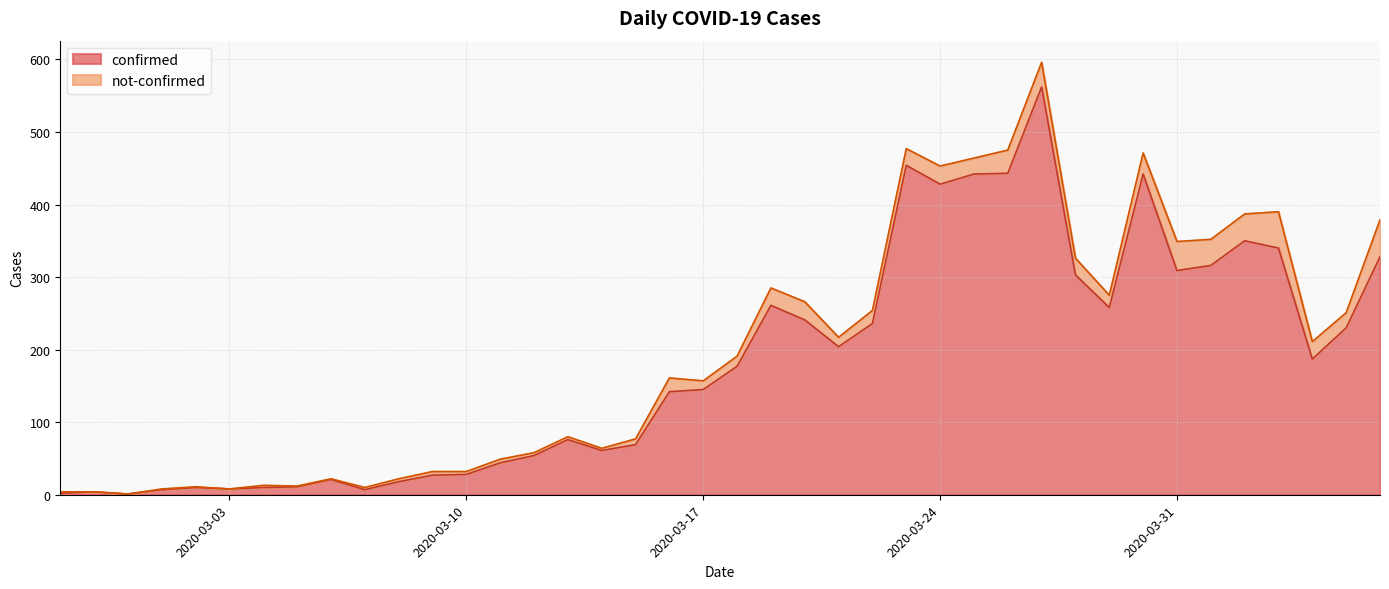

What is the label of the 22nd point from the right?

2020-03-16